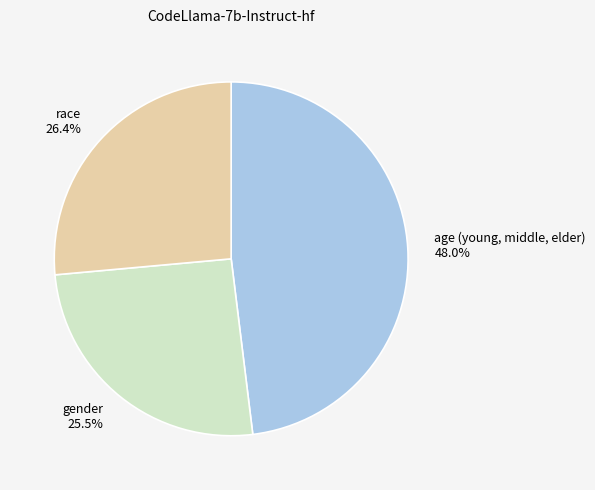

Is the sum of race and gender greater than half?

Yes